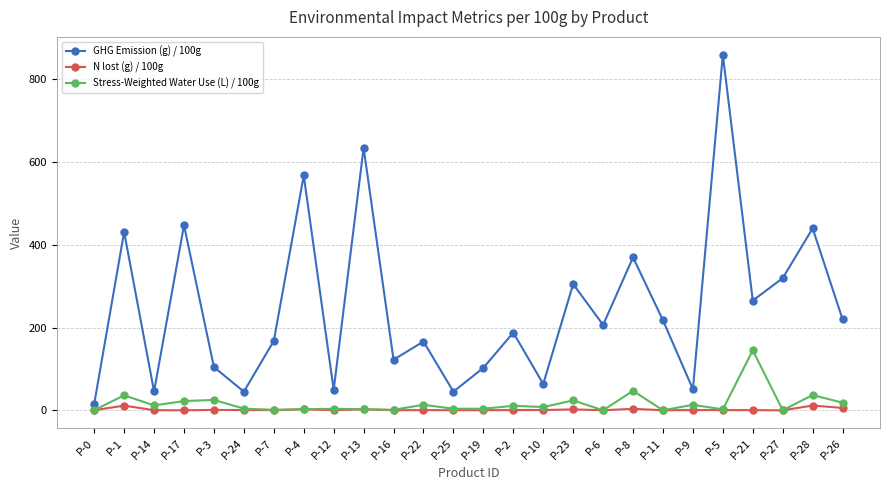

What position from the left is P-8?

19